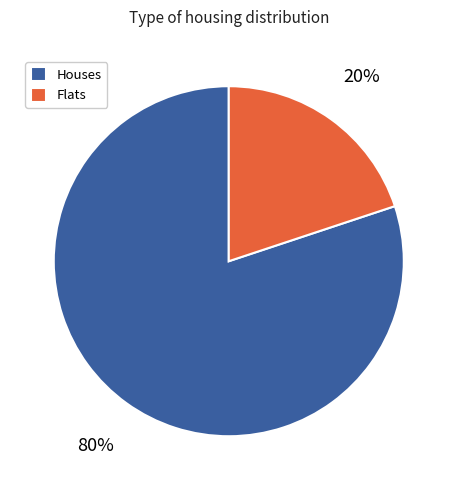

Is there any slice that represents more than half of the pie?

Yes